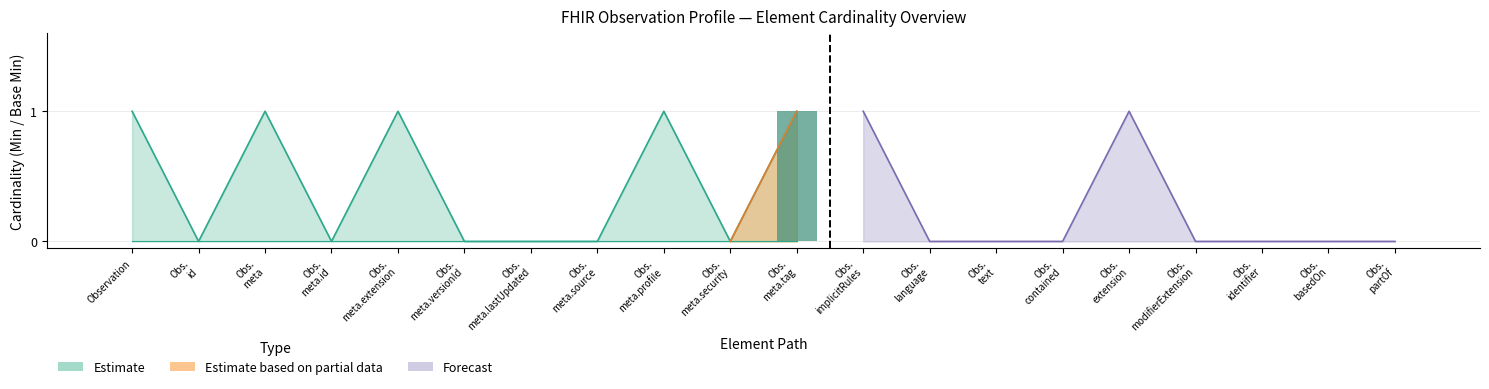

At which category is the sum across all series the highest?

Observation.meta.tag